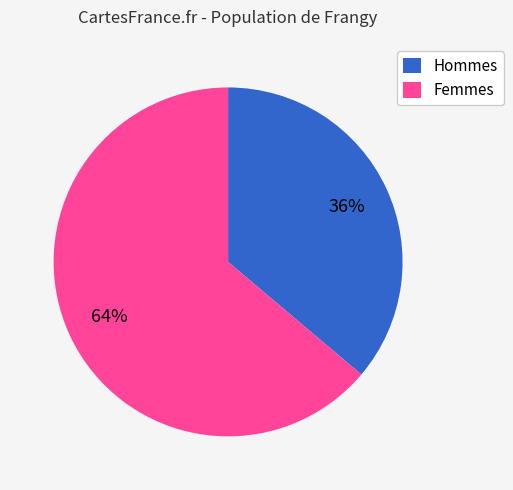

Rank the categories by value from lowest to highest.

Hommes, Femmes